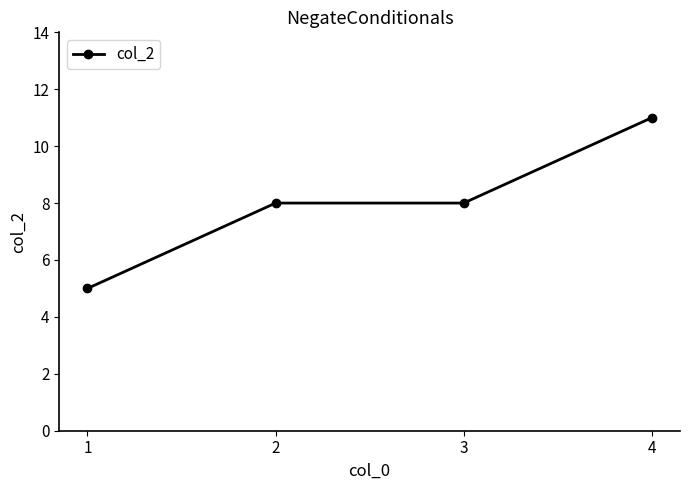

What is the change in value from 2 to 4?

+3